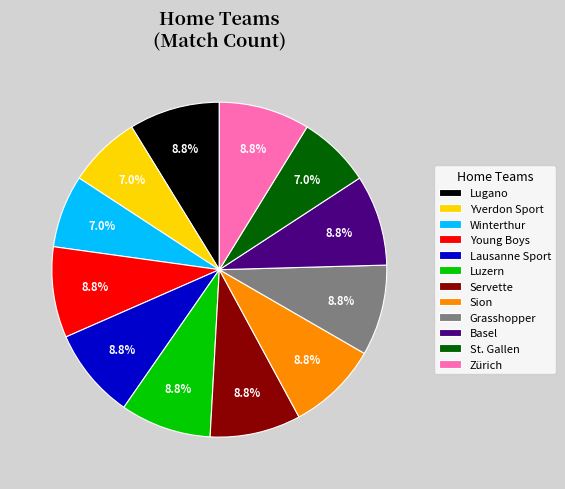

To the nearest percent, what is the difference between the Basel and Winterthur slice percentages?

2%